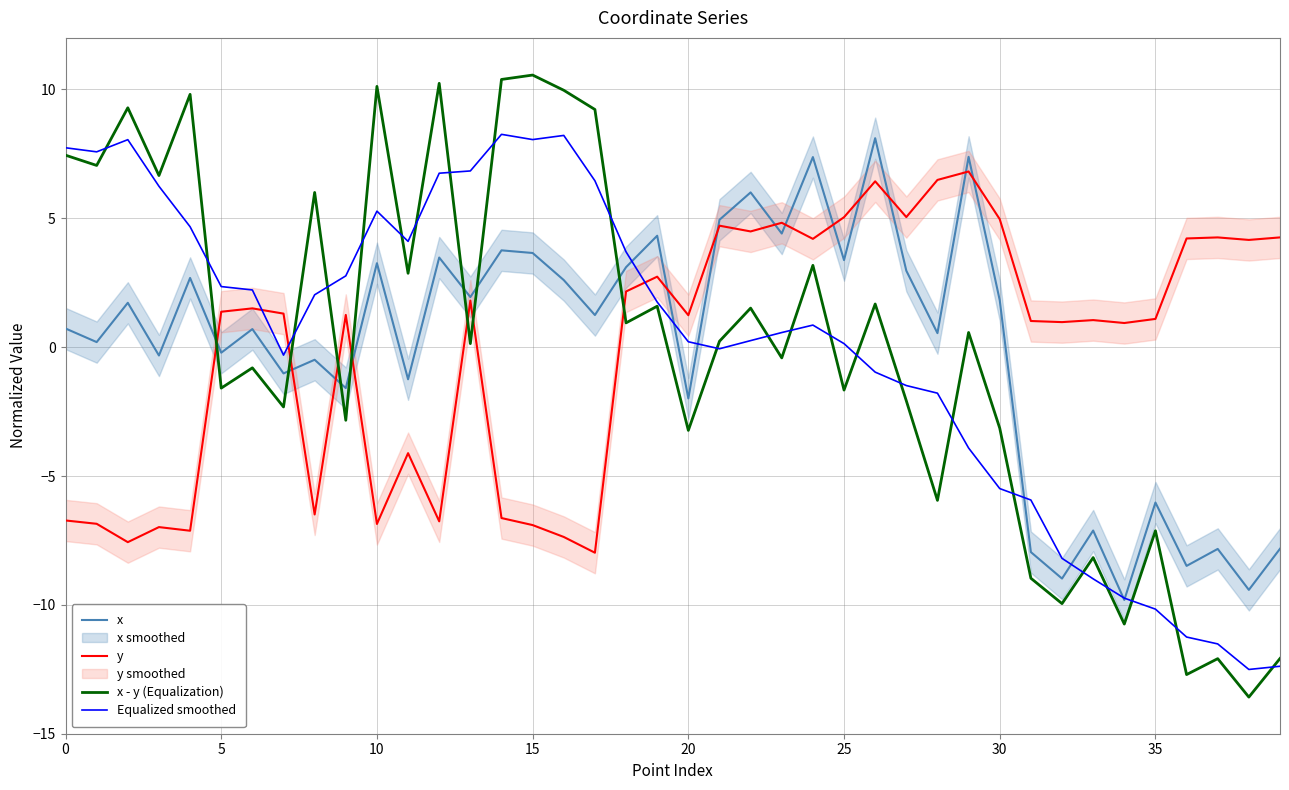

What is the minimum value for y?

-8.0